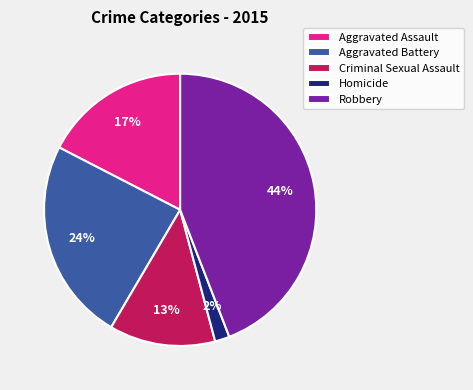

Rank the categories by value from highest to lowest.

Robbery, Aggravated Battery, Aggravated Assault, Criminal Sexual Assault, Homicide